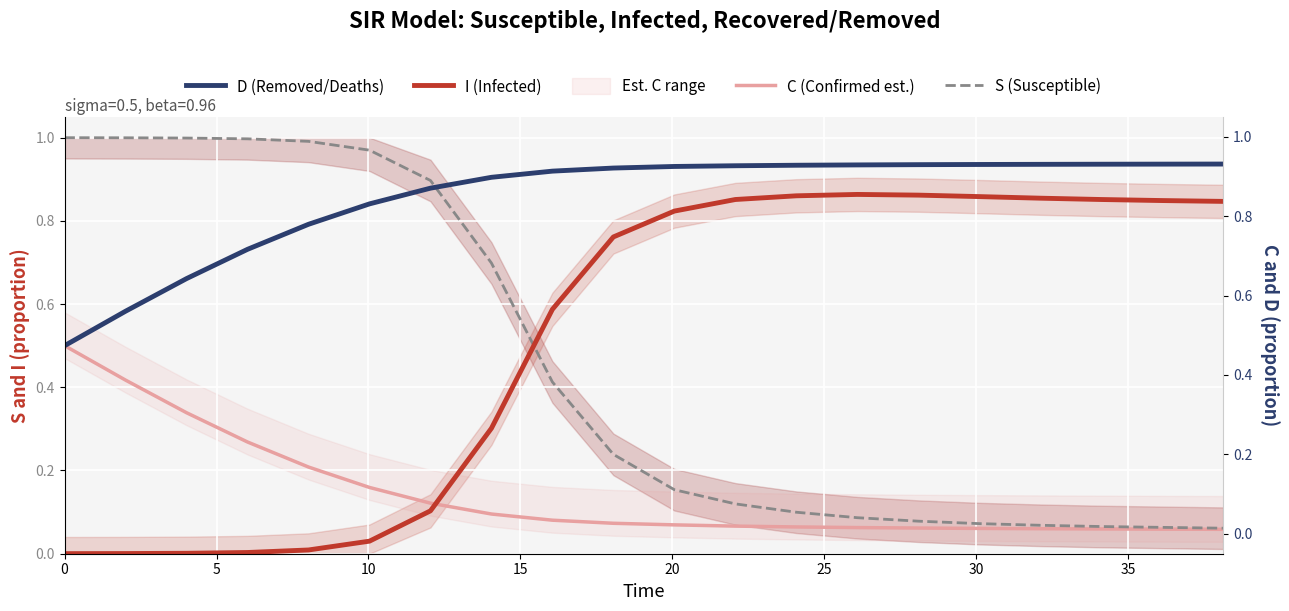

What is the maximum value for D (Removed/Deaths)?

0.9